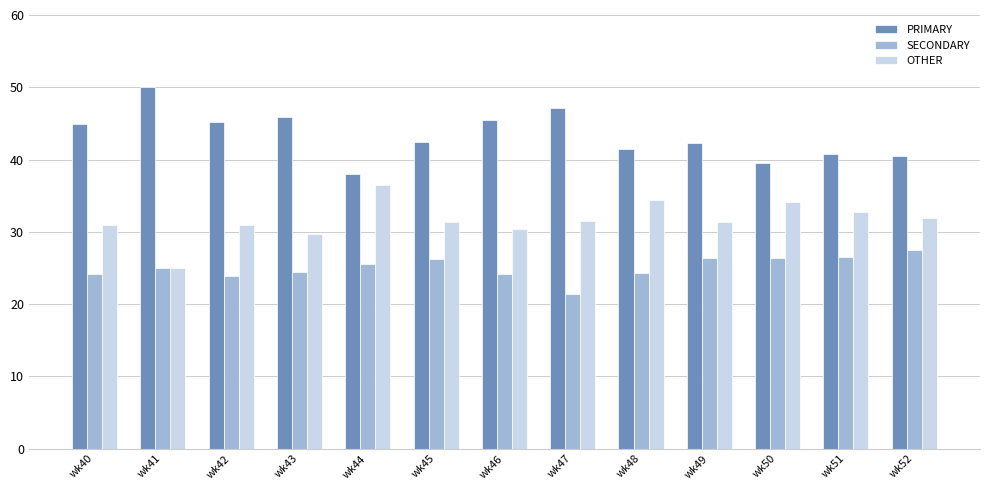

At how many categories does at least one series exceed 23?

13